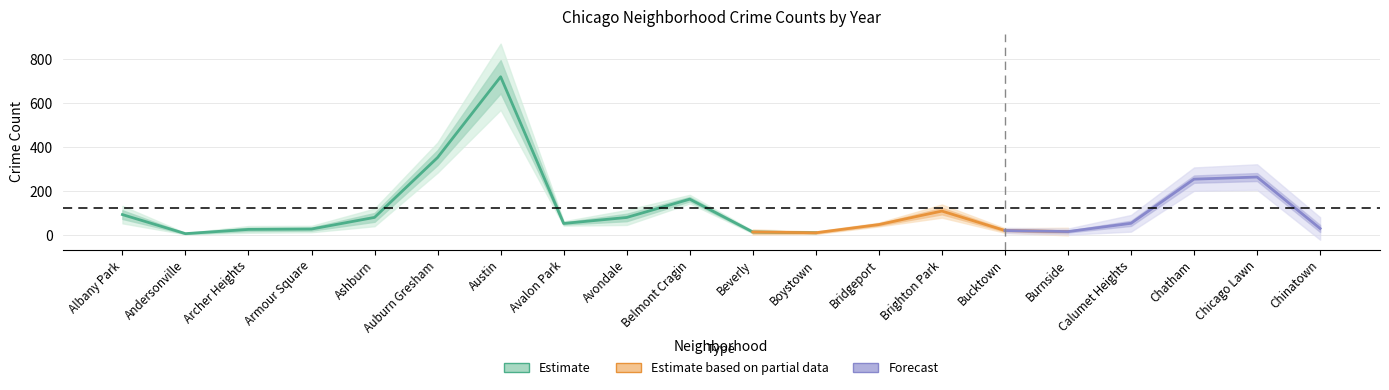

What is the smallest value displayed?

5